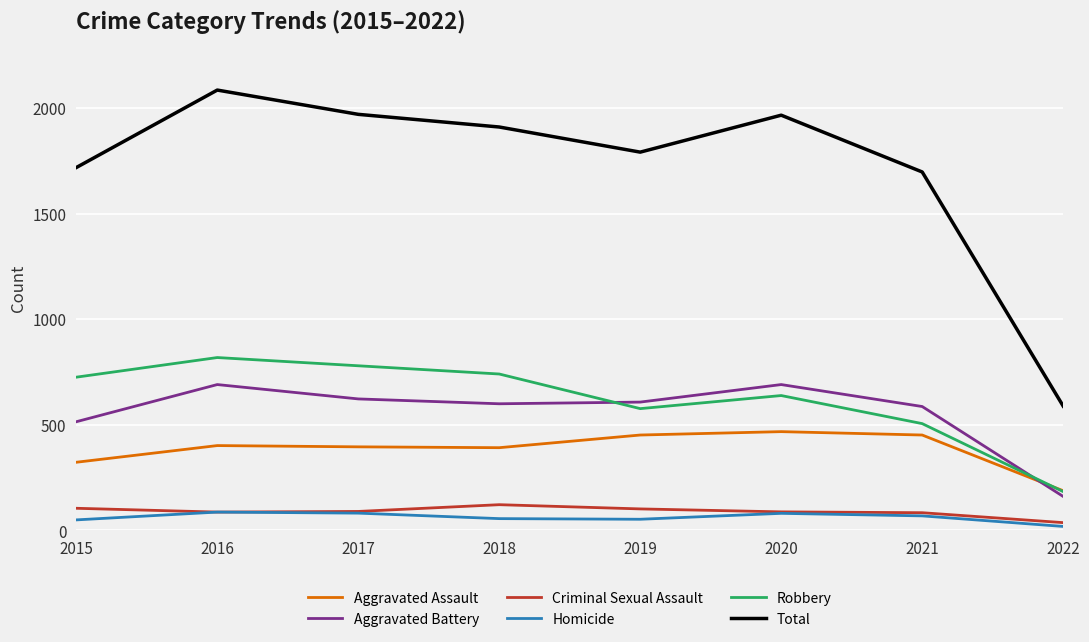

How many lines are shown in the chart?

6